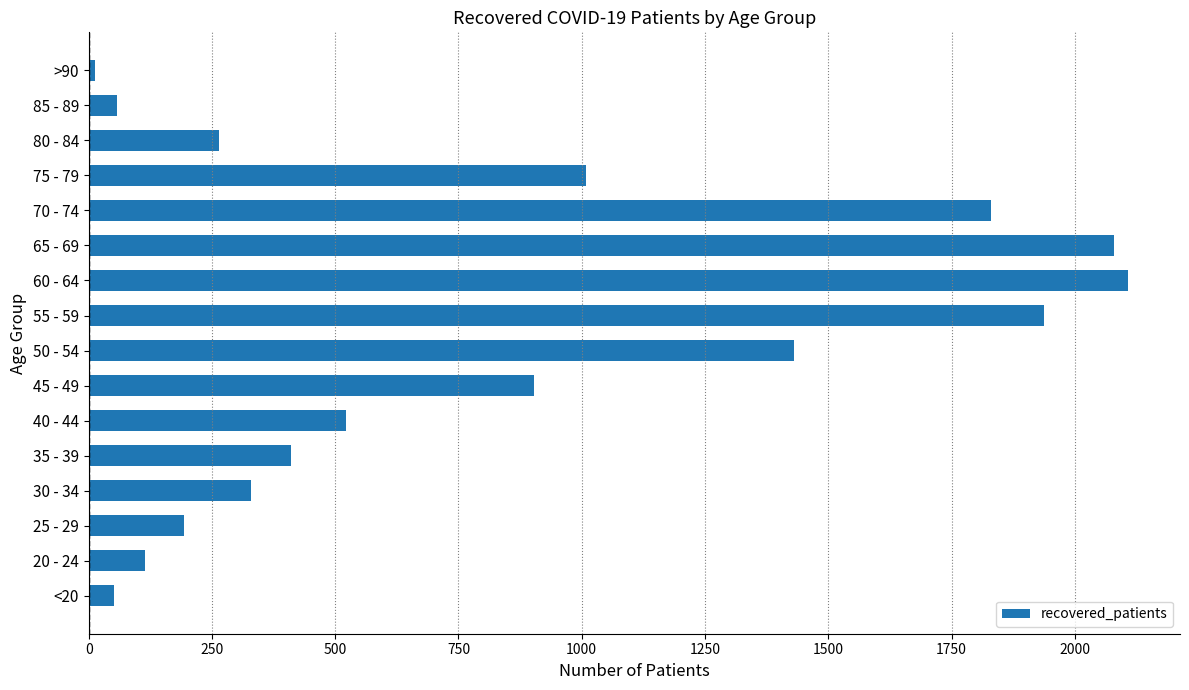

Approximately how many times larger is the value at 55 - 59 compared to 35 - 39?

4.7